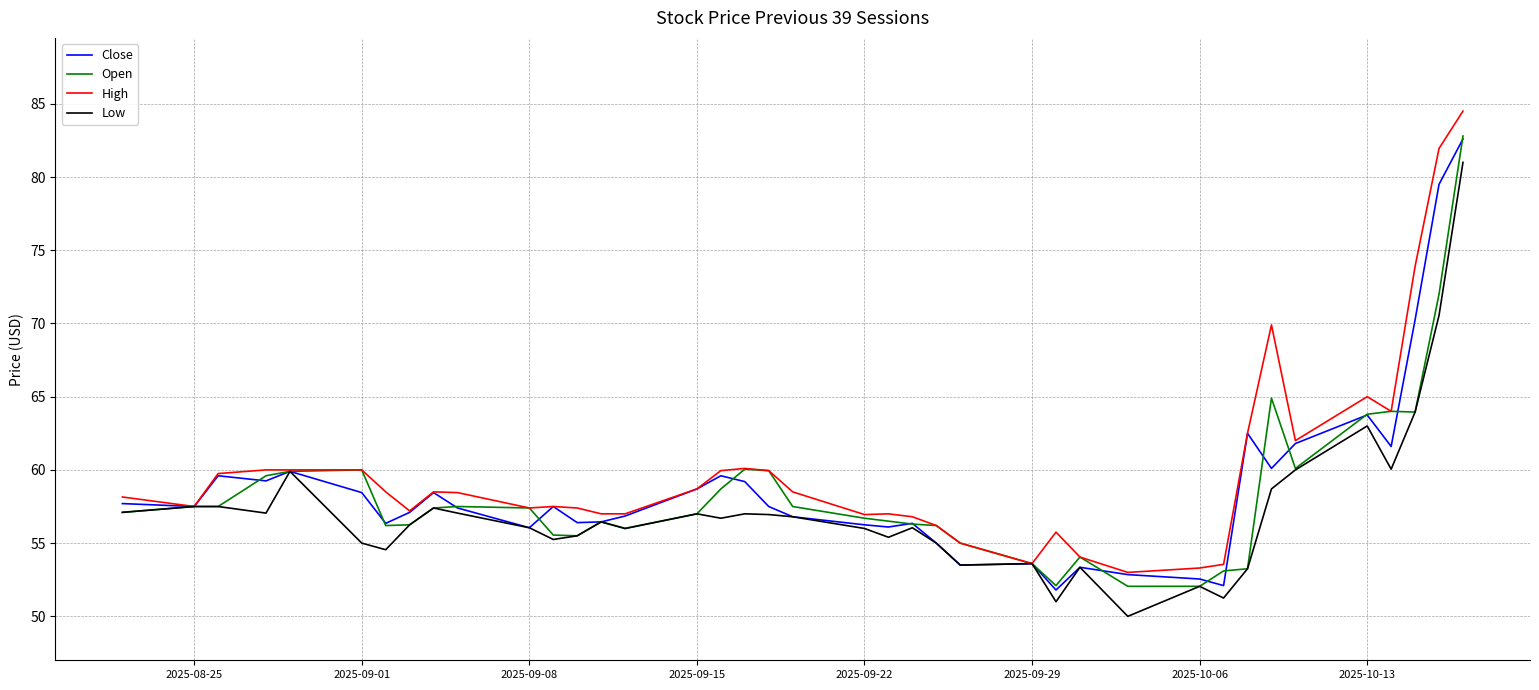

Which series has the widest spread of values?

High